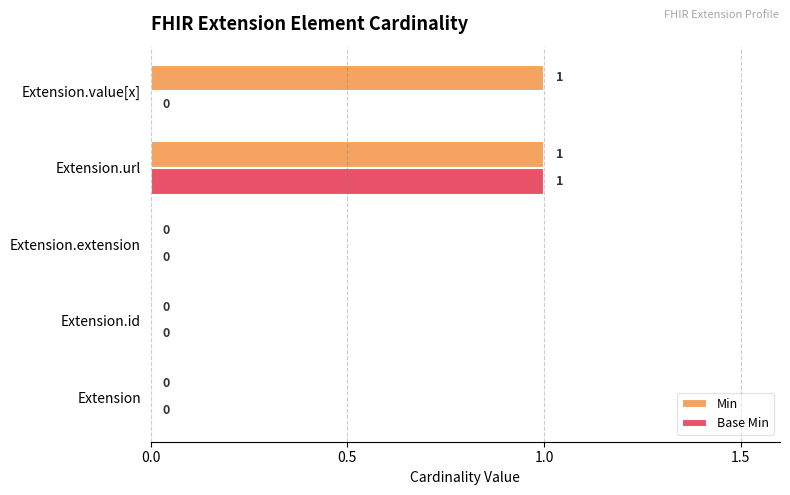

The Min series shows -1 at Extension.id. True or false?

False